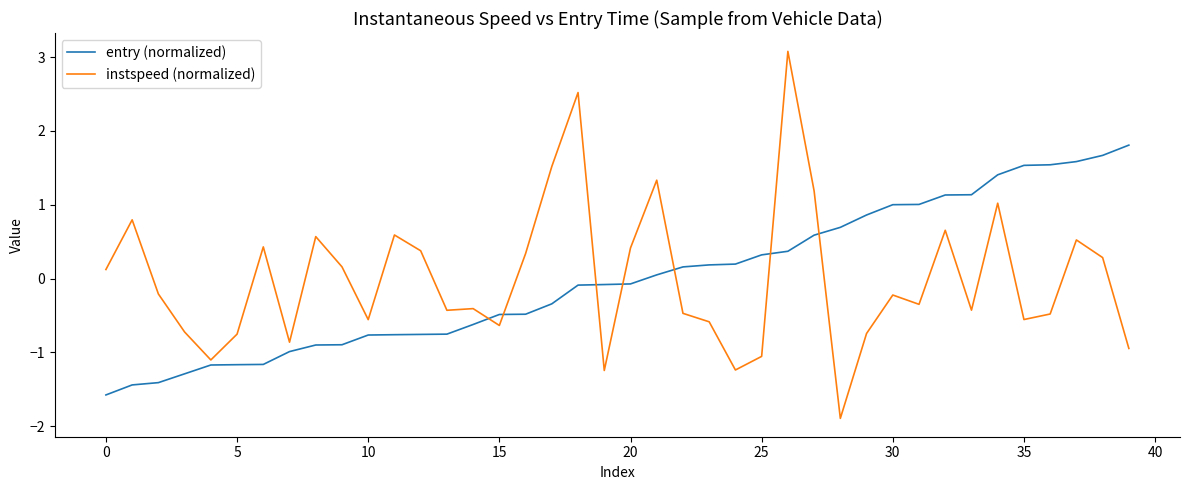

How many positive values does the entry (normalized) series have?

19